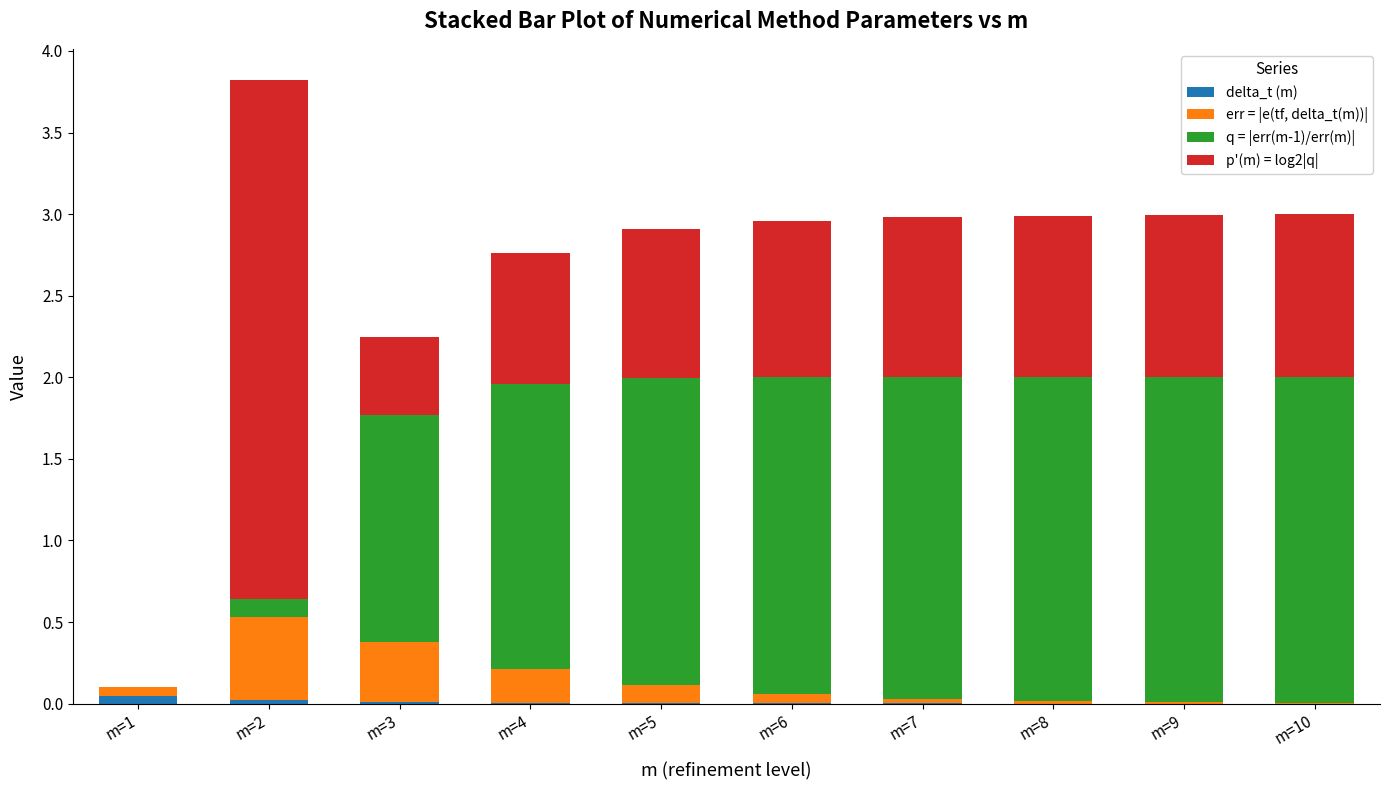

Is it true that p'(m) = log2|q| equals 1.7 at m=7?

False